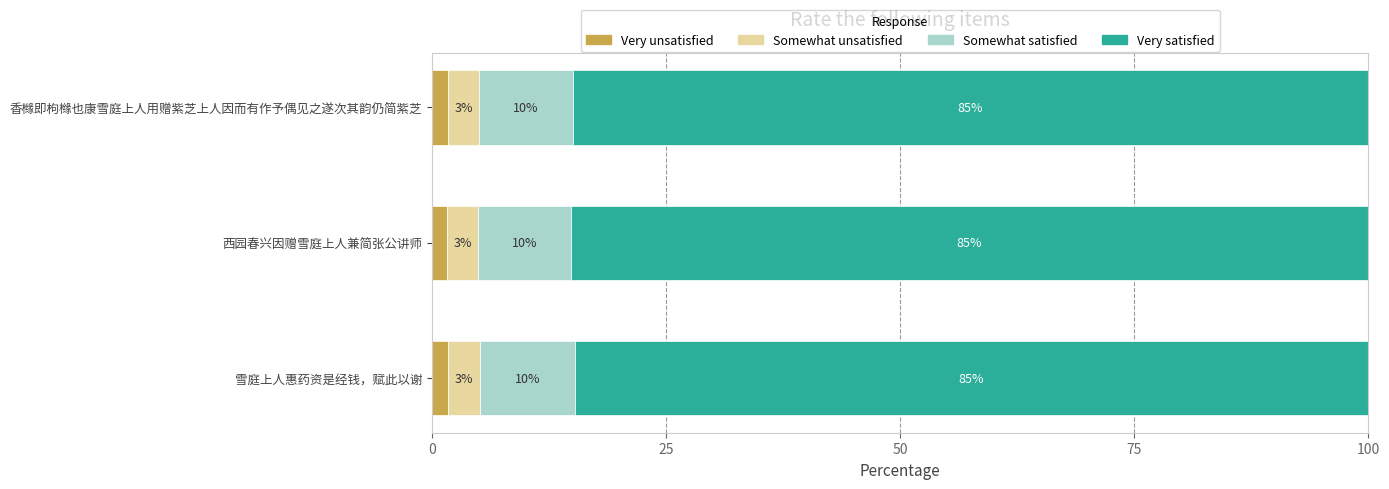

How many distinct data groups are displayed?

4